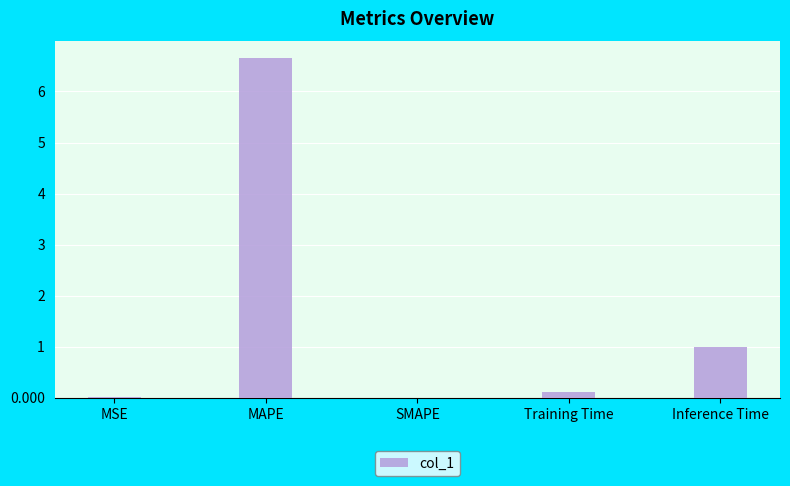

Is it true that the value at Inference Time is 1.0?

True